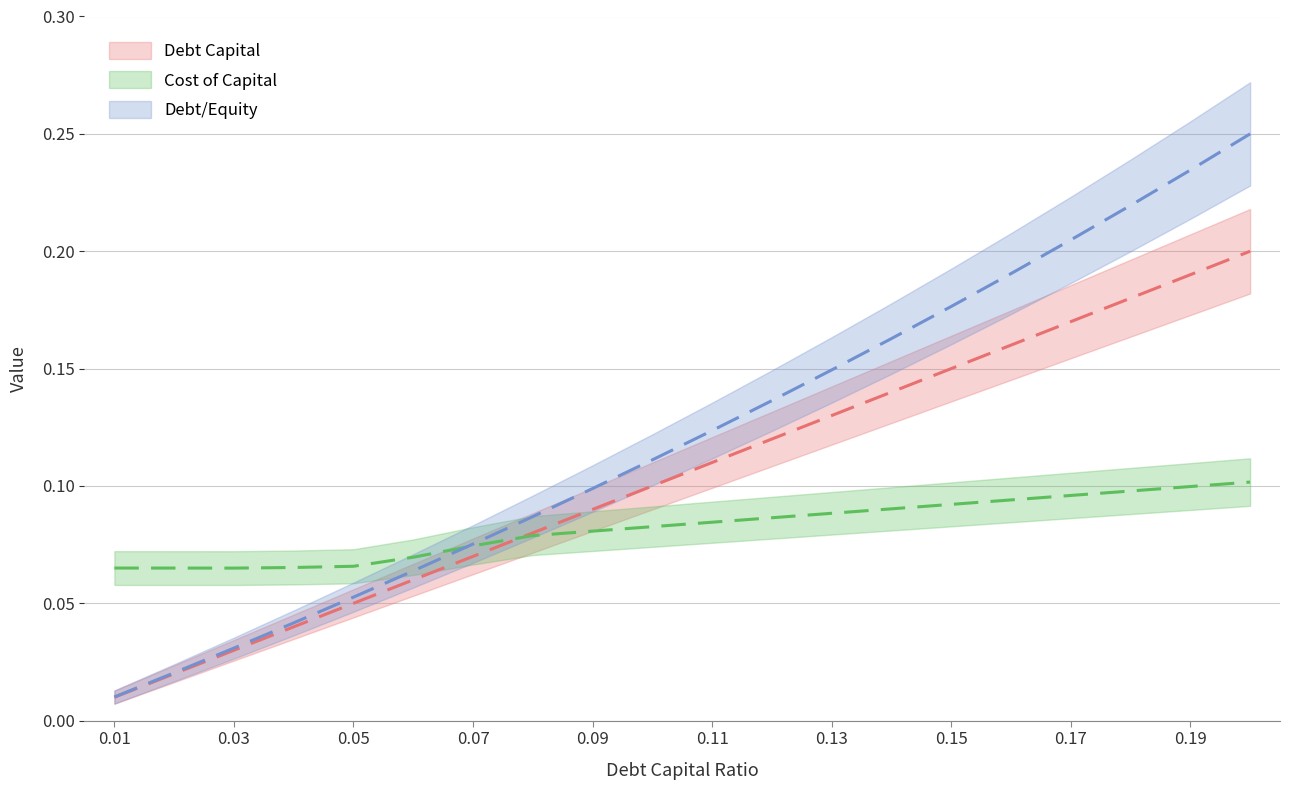

How many times do debt_equity and cost_capital cross each other?

1